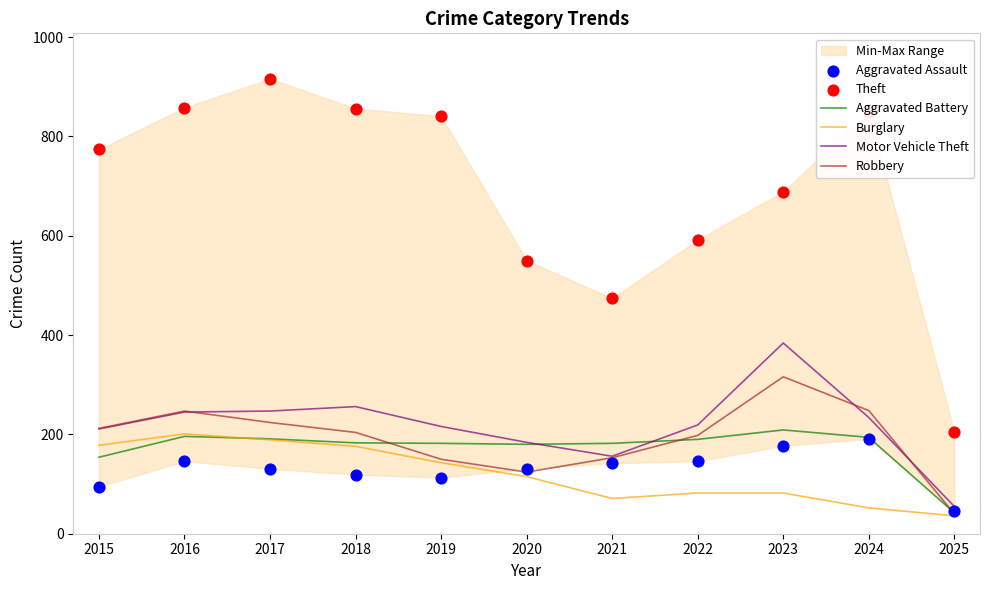

At how many categories does at least one series exceed 288?

10